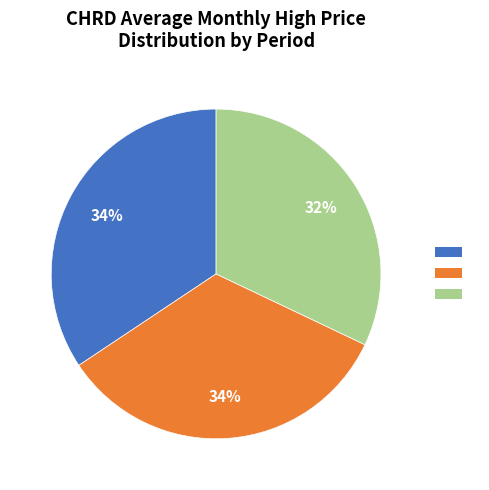

To the nearest percent, what is the average slice percentage?

33%